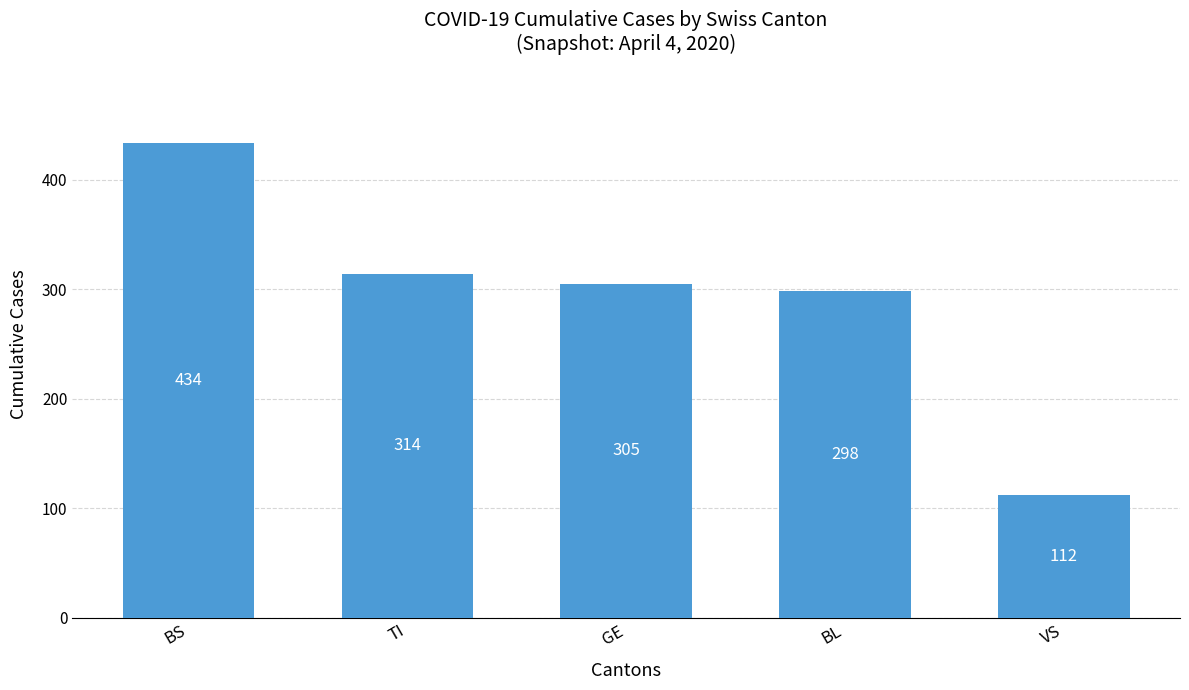

What is the difference between the maximum and minimum values?

322